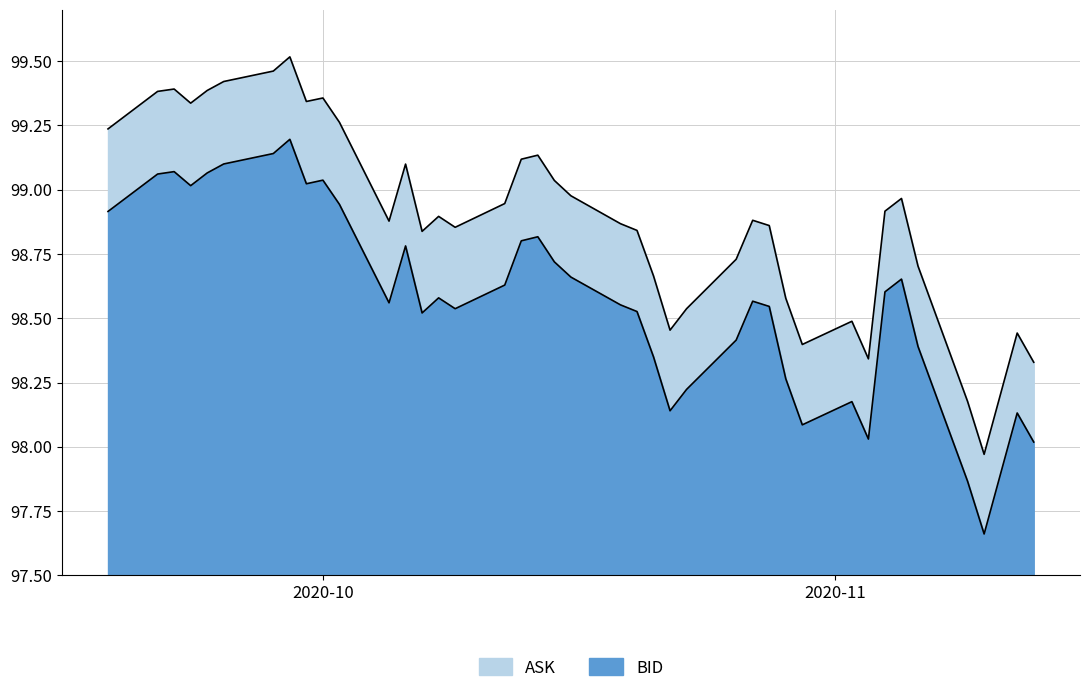

What is the greatest value displayed?

99.5